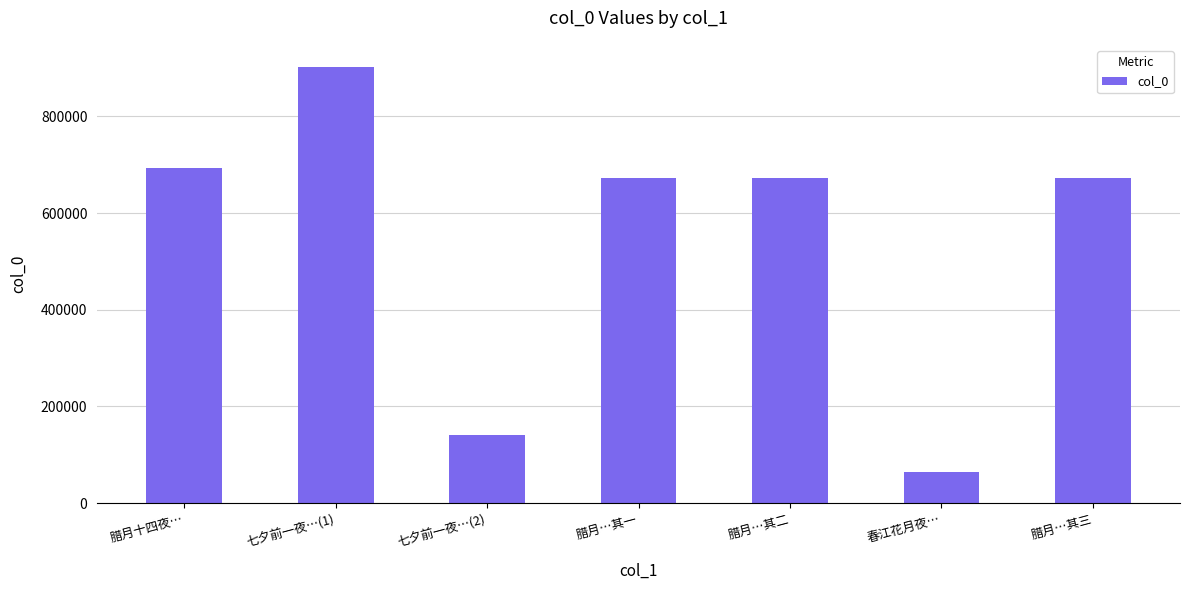

What position from the left is 腊月…其一?

4